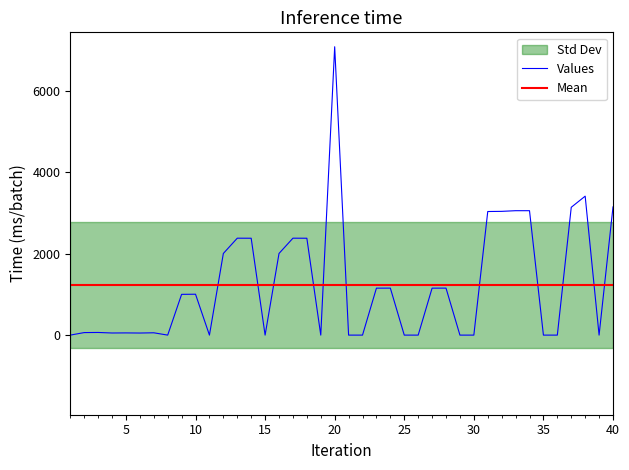

The value of Values at 30 is 0. True or false?

True